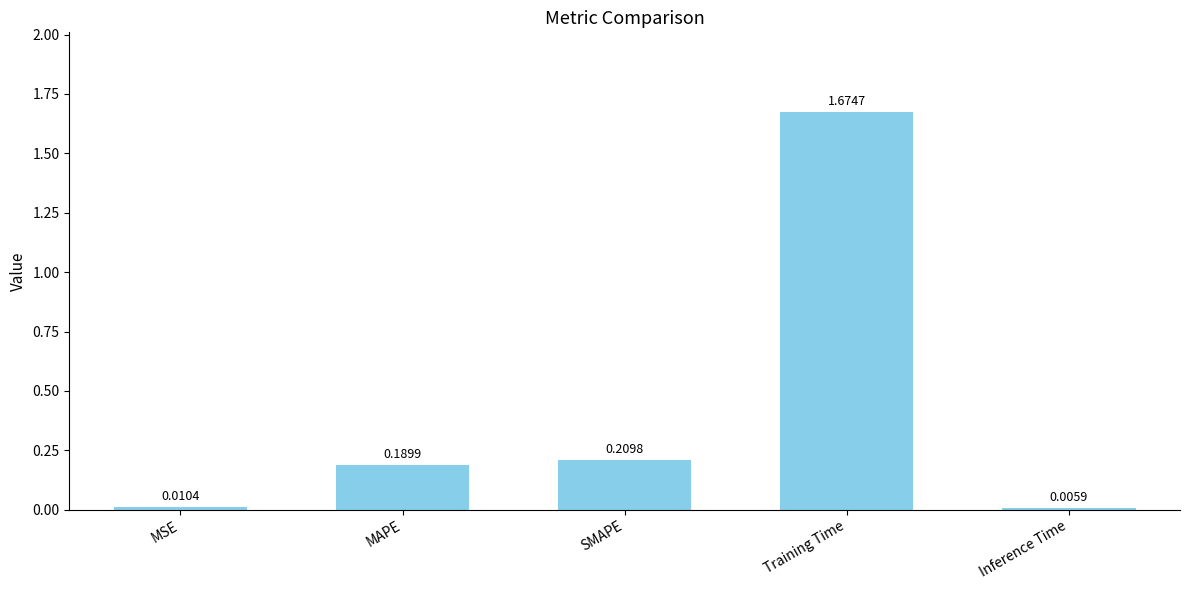

Which label corresponds to the largest value in the chart?

Training Time